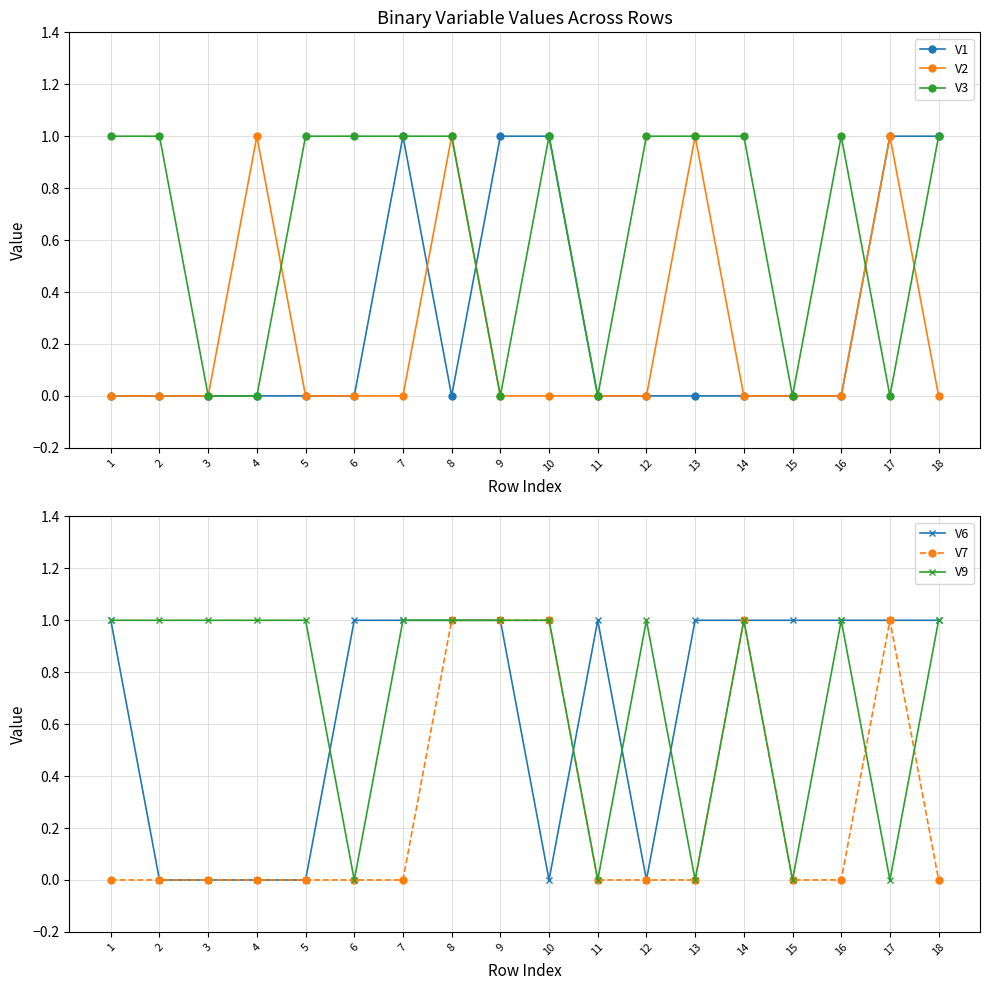

Rank the categories by V6 value from highest to lowest.

1, 6, 7, 8, 9, 11, 13, 14, 15, 16, 17, 18, 2, 3, 4, 5, 10, 12